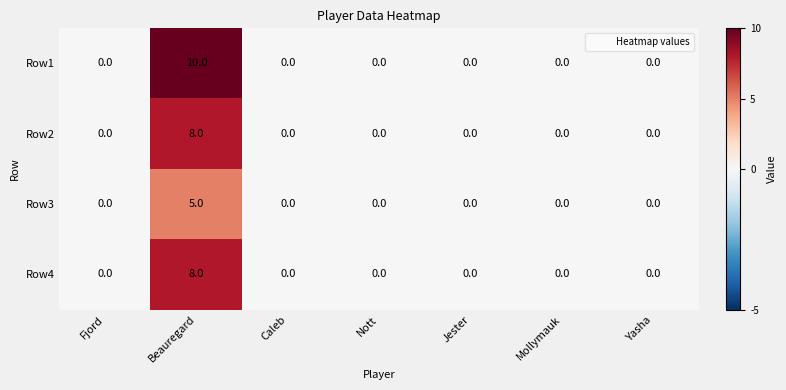

Which series changed the most between Beauregard and Mollymauk?

Row1